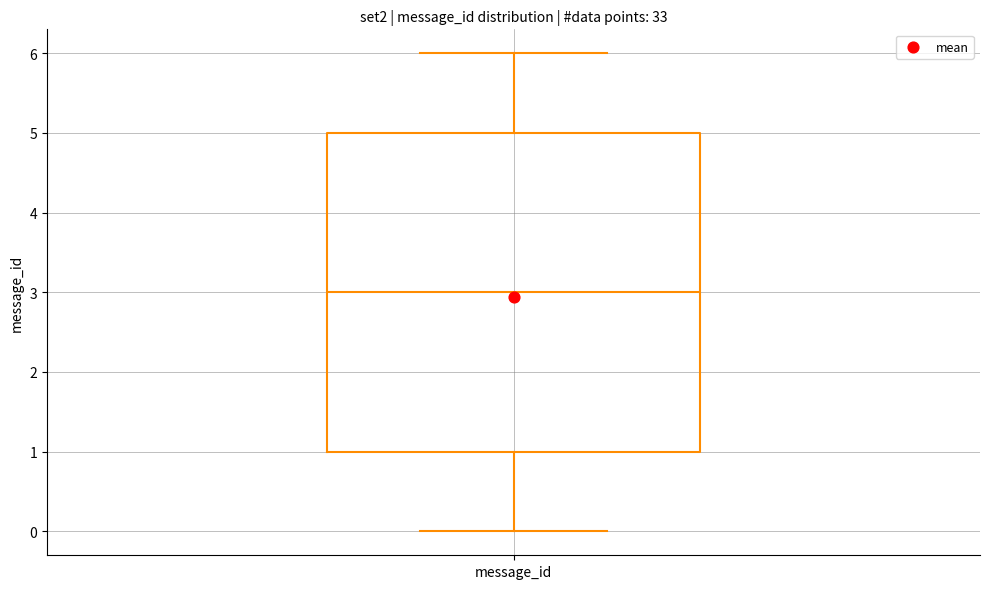

Transcribe this box plot: give where the median line is, the range the box spans, and where the two whiskers end, as read against the y-axis. The values are not printed on the chart, so give them approximately, as read against the axis.

median 3, box 1 to 5, whiskers 0 to 6